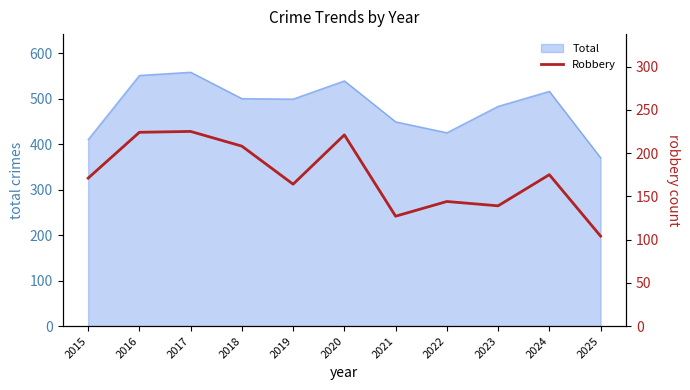

Which category has the lowest value in the Total series?

2025